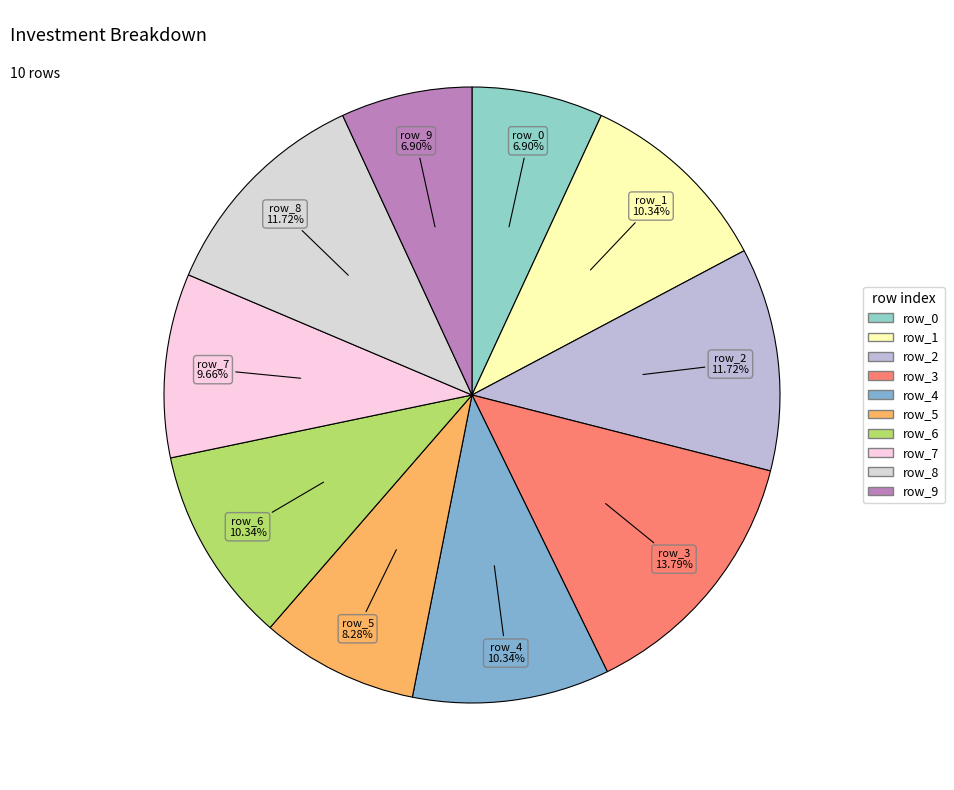

Is row_4 the majority of the pie?

No